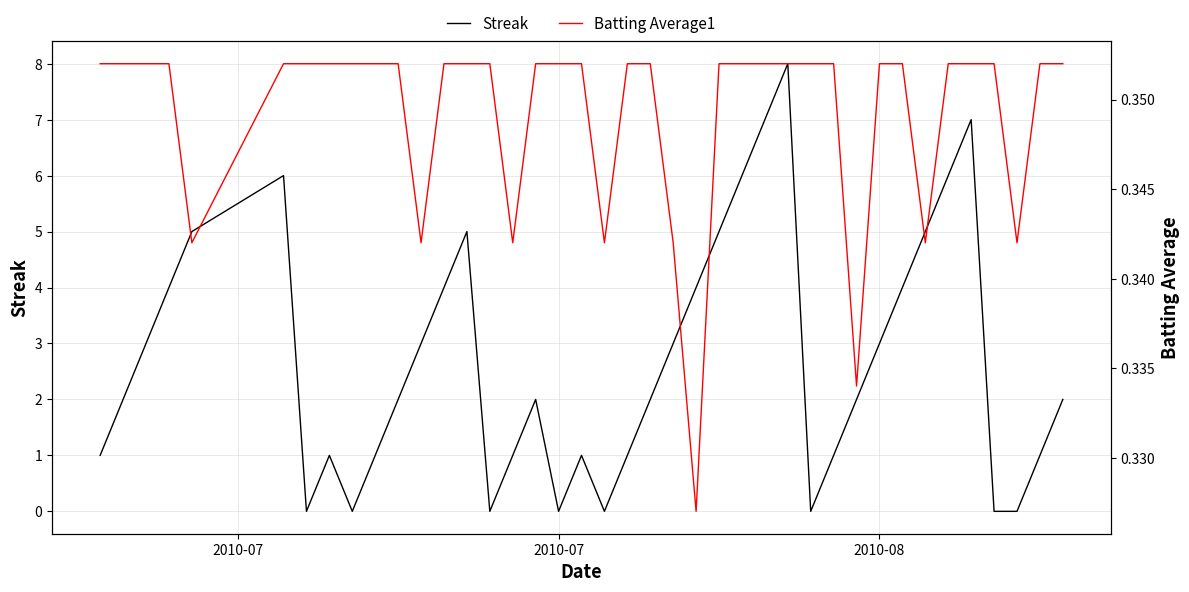

In Streak, how many points are lower than both neighbors (excluding endpoints)?

6